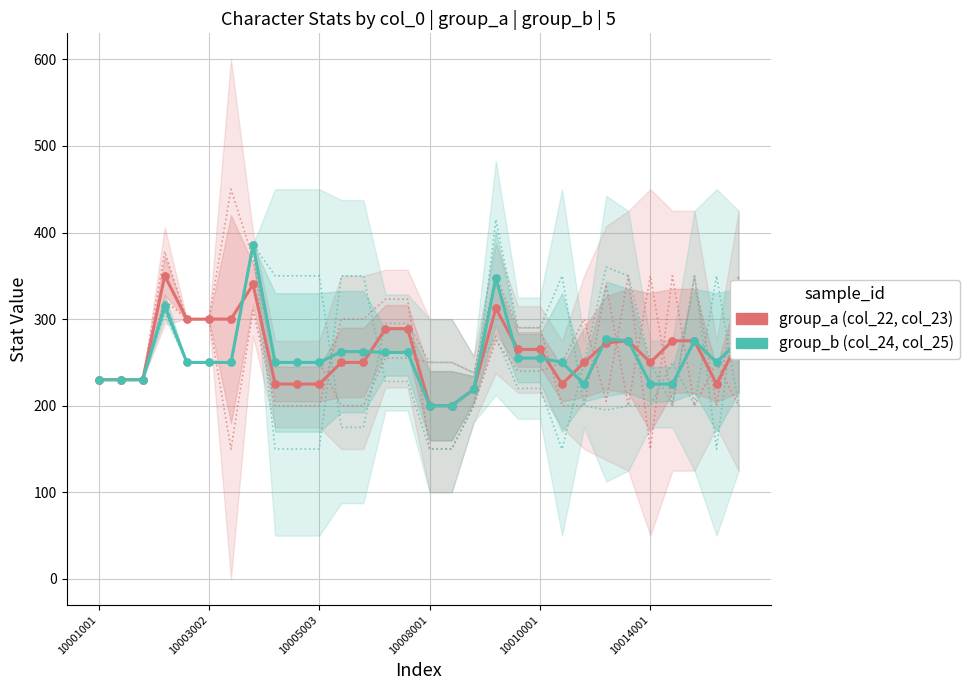

Which series has the widest spread of Y values?

group_b (col_24, col_25)